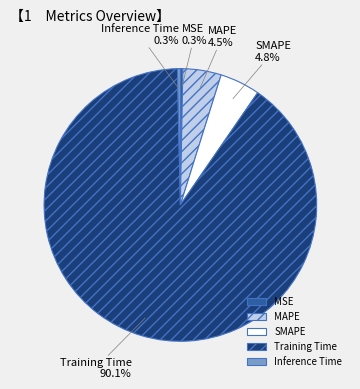

How much of the chart is everything except MAPE?

95.5%